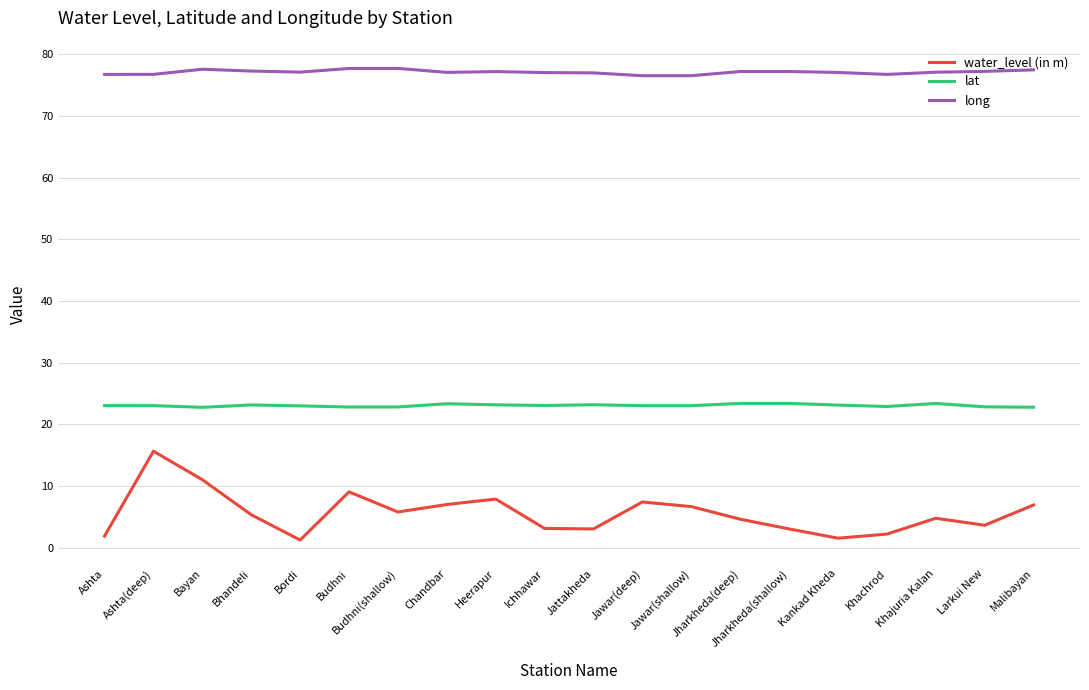

Which series has the largest total across all categories?

long